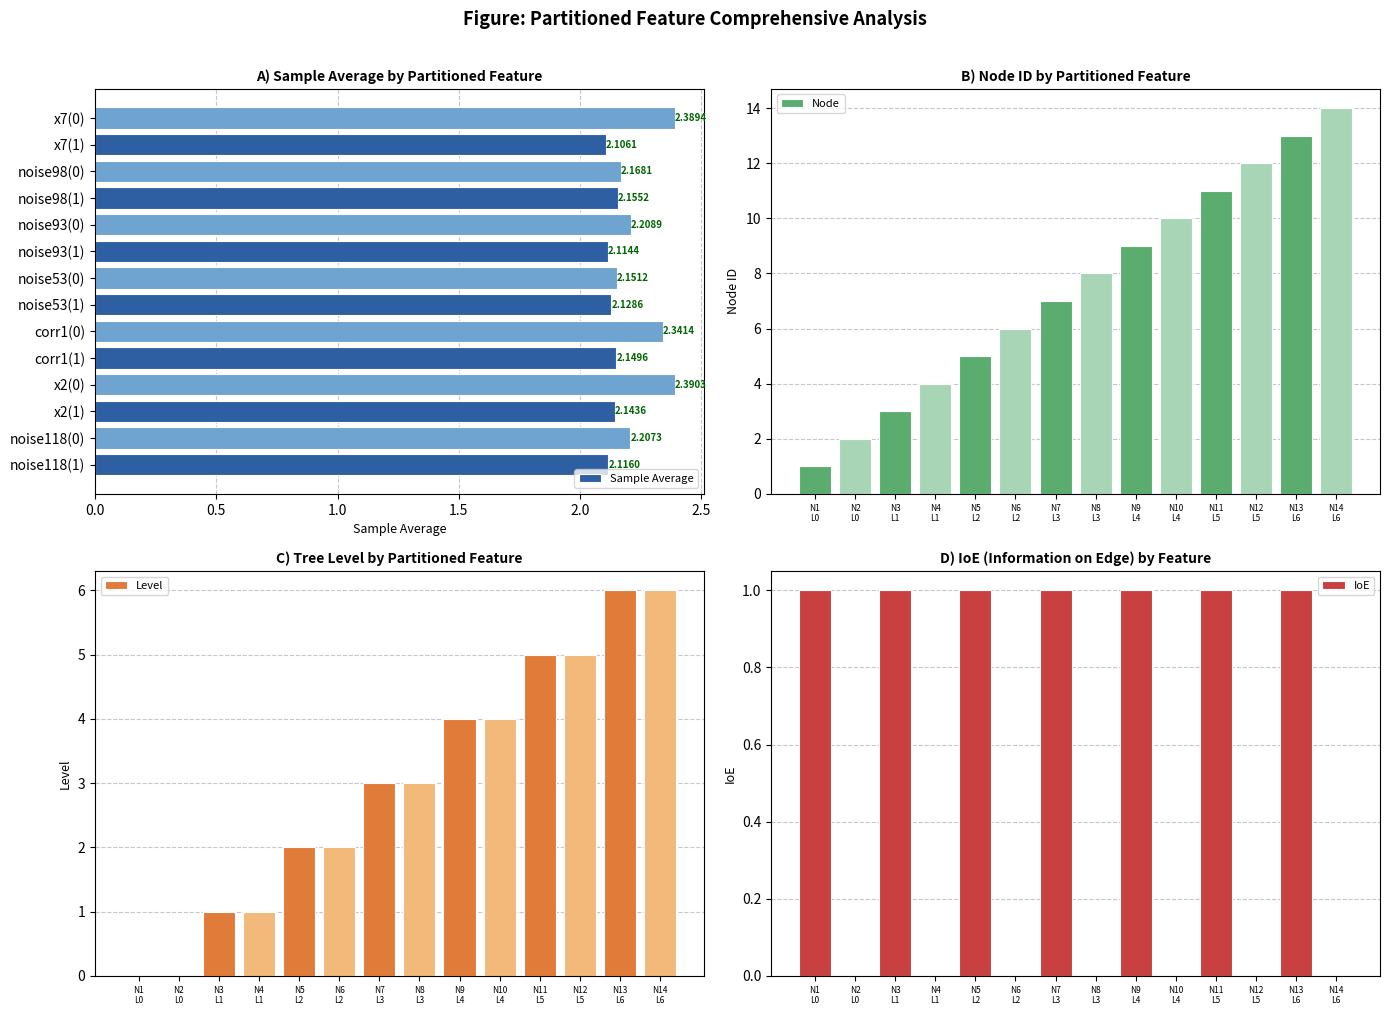

Which category has the highest value in the Node series?

N14
L6